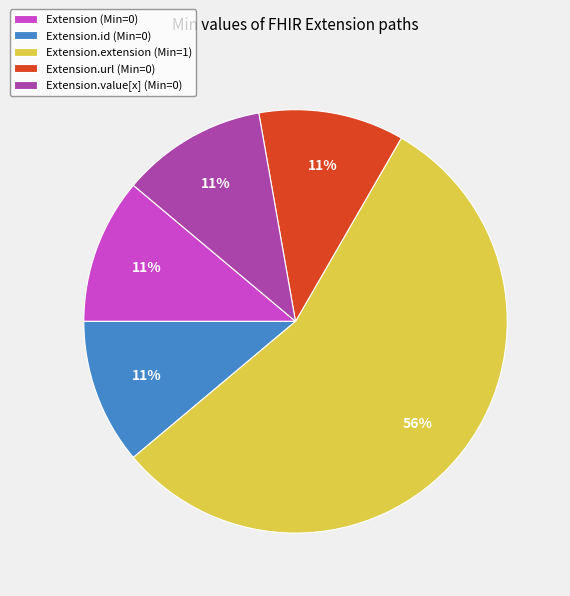

Which category has the biggest portion of the pie?

Extension.extension (Min=1)